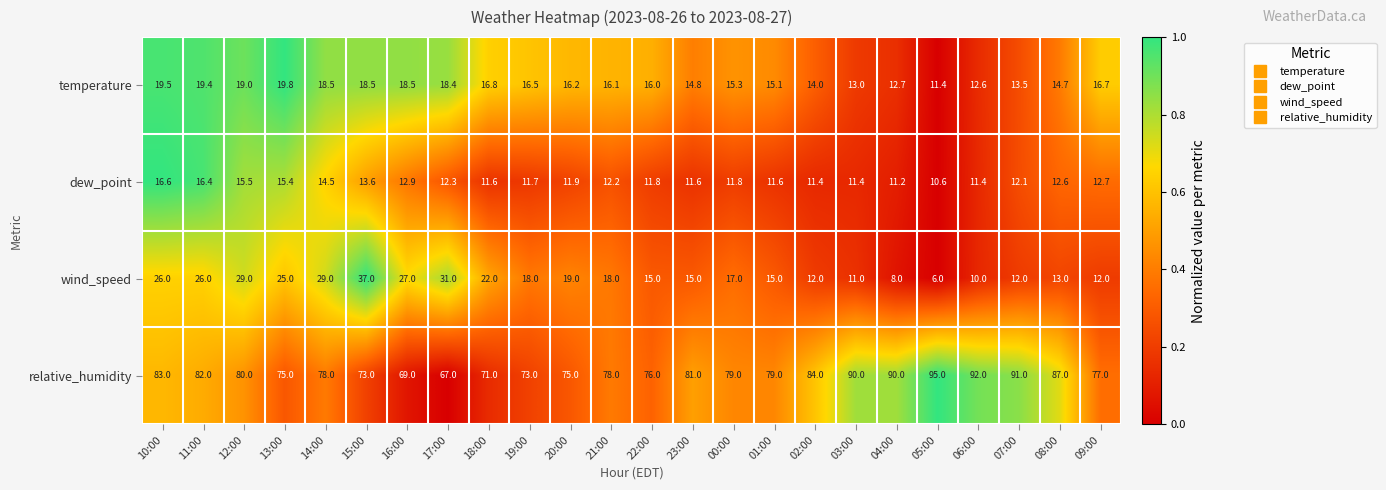

What is the minimum value for wind_speed?

6.0